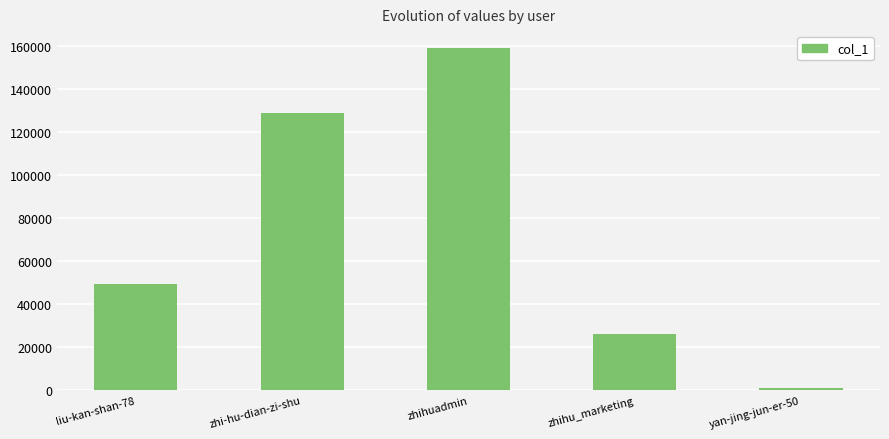

Rank the categories by value from highest to lowest.

zhihuadmin, zhi-hu-dian-zi-shu, liu-kan-shan-78, zhihu_marketing, yan-jing-jun-er-50